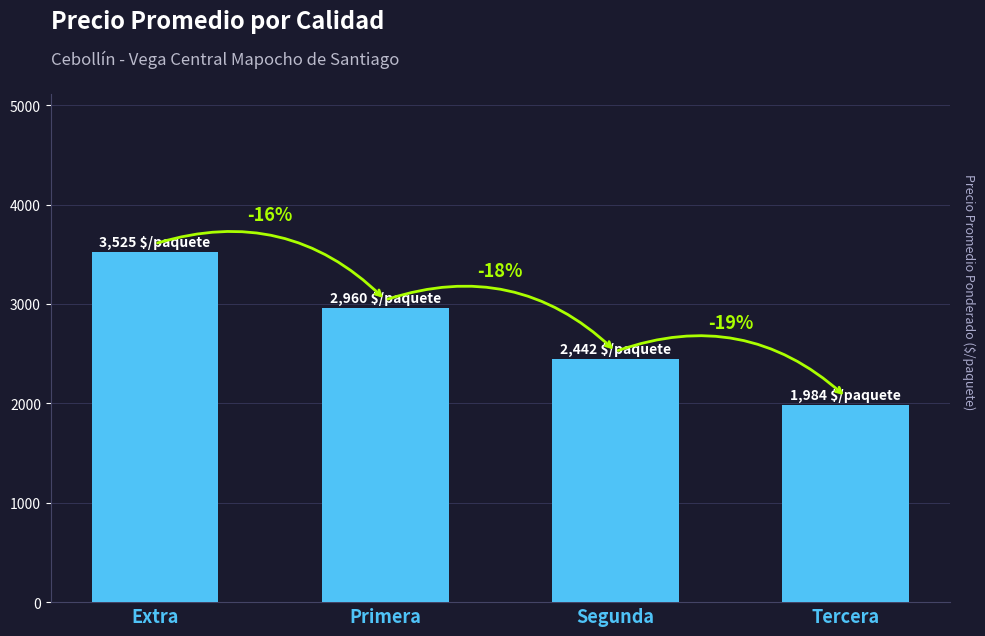

How many bars are there in total?

4